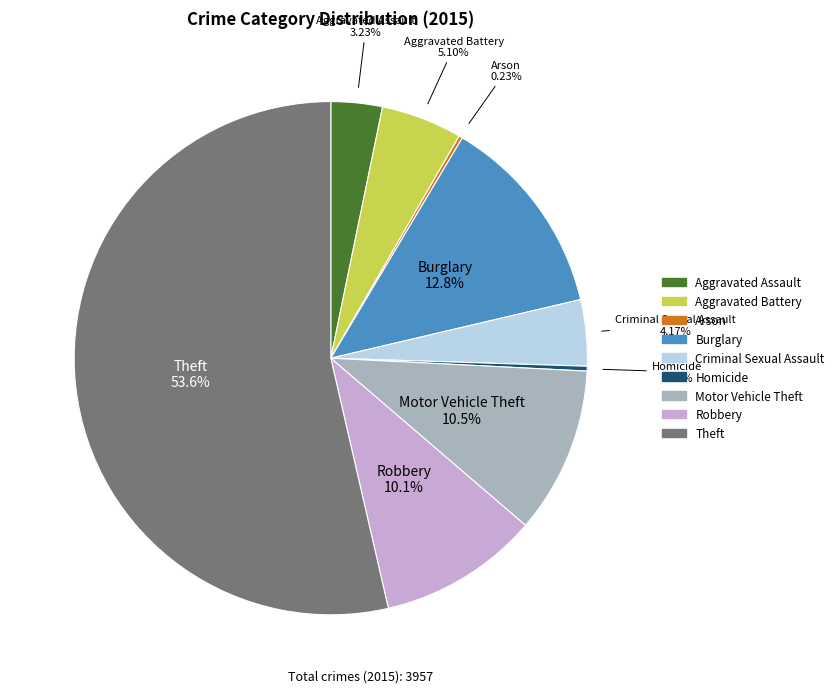

True or false: Robbery accounts for 24% of the total.

False